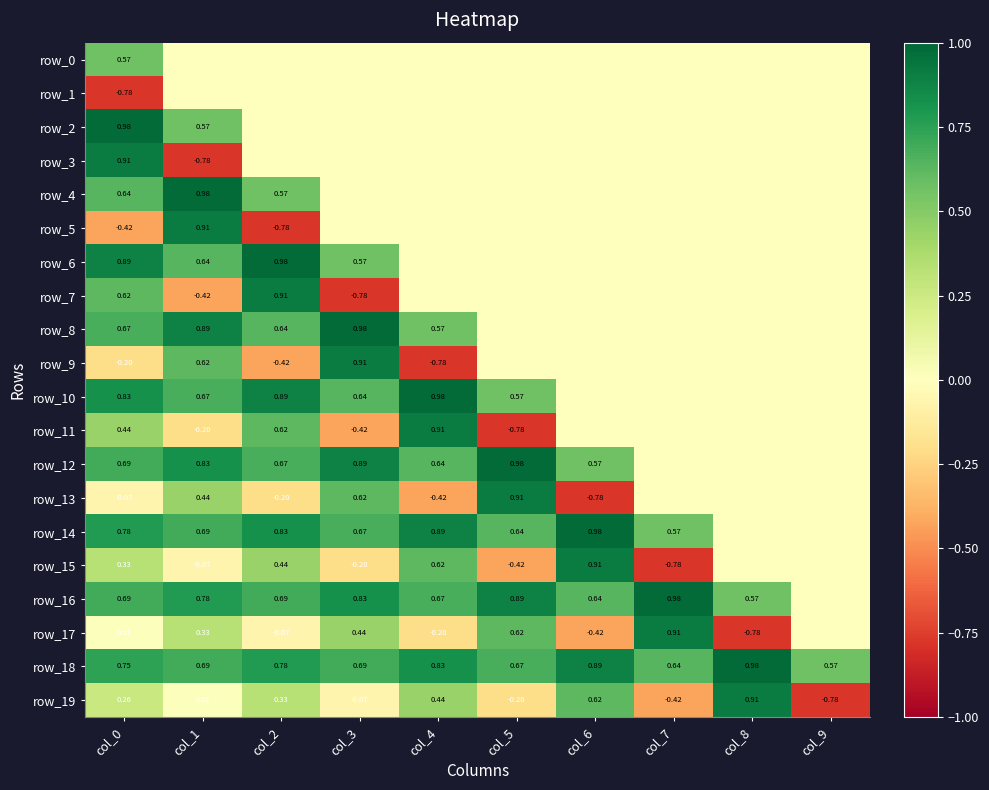

The row_11 series shows 1.4 at col_4. True or false?

False